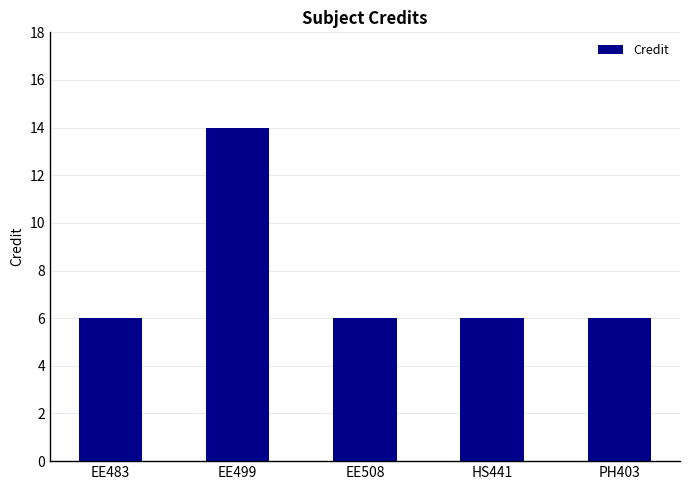

What is the difference between the values at PH403 and EE499?

8